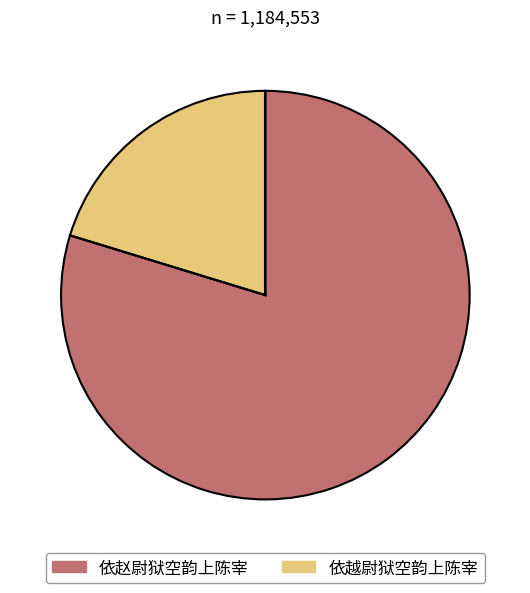

How many slices are in this pie chart?

2